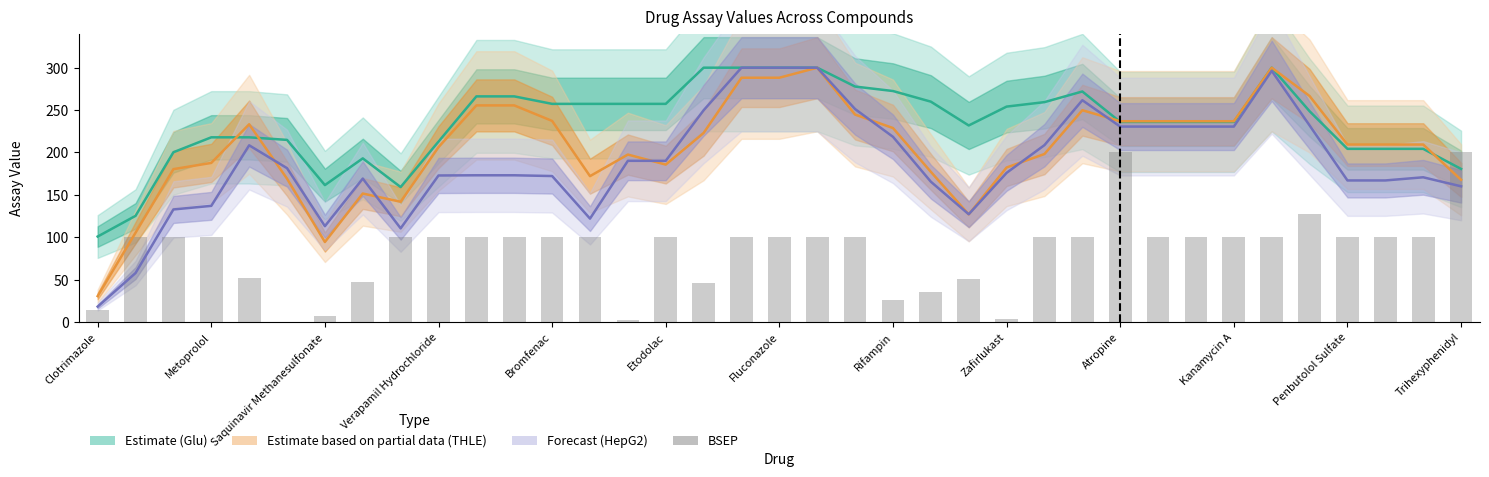

What is the value of the 33rd bar from the left?

128.0